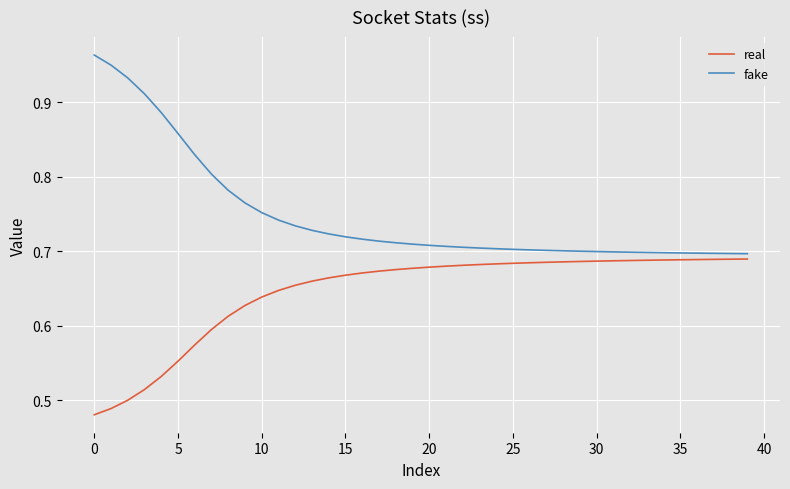

Is this an area chart (filled region under the line)?

No